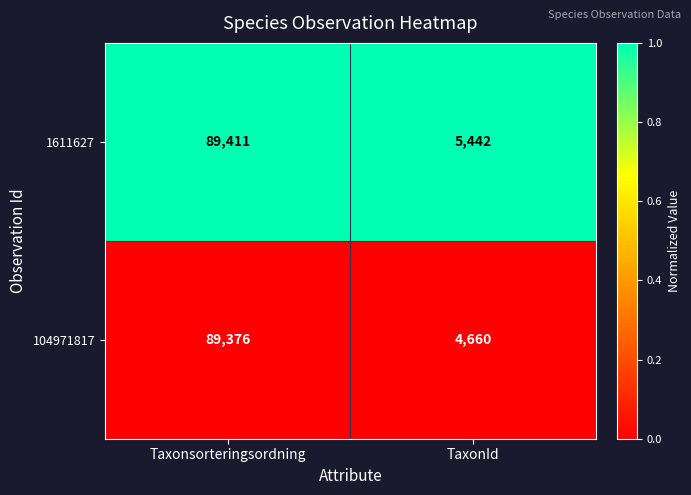

What is the greatest value displayed?

89411